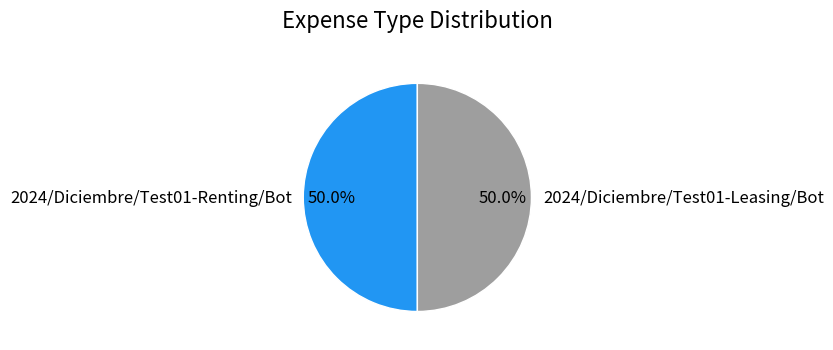

To the nearest percent, what percentage of the pie is 2024/Diciembre/Test01-Renting/Bot?

50%